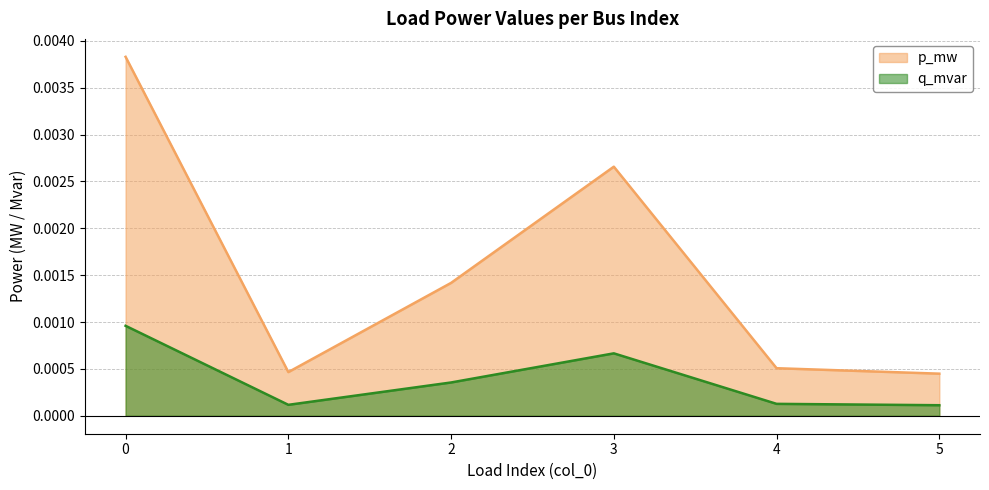

True or false: q_mvar and p_mw cross at least once.

False